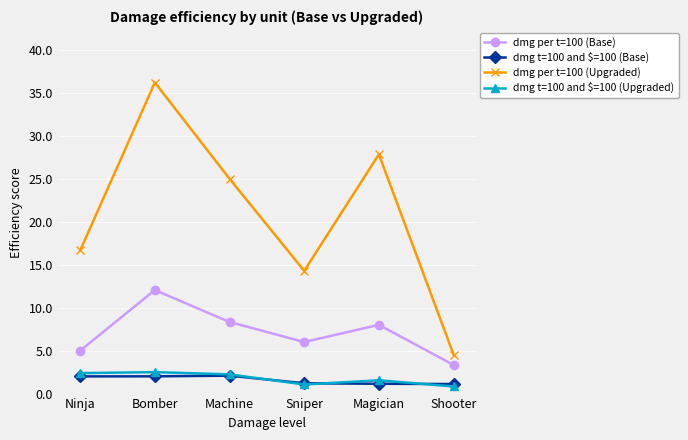

True or false: dmg per t=100 (Upgraded) and dmg per t=100 (Base) cross at least once.

False